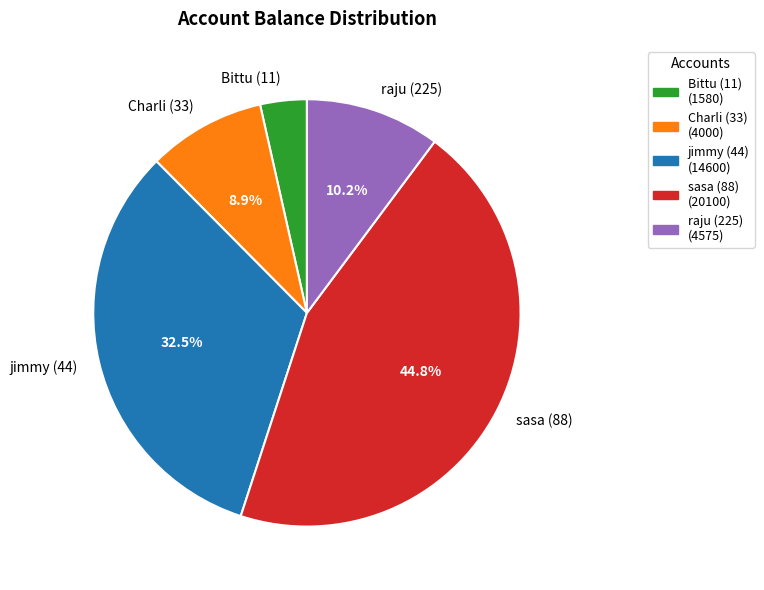

Approximately how many times larger is the value at sasa (88) compared to Charli (33)?

5.0